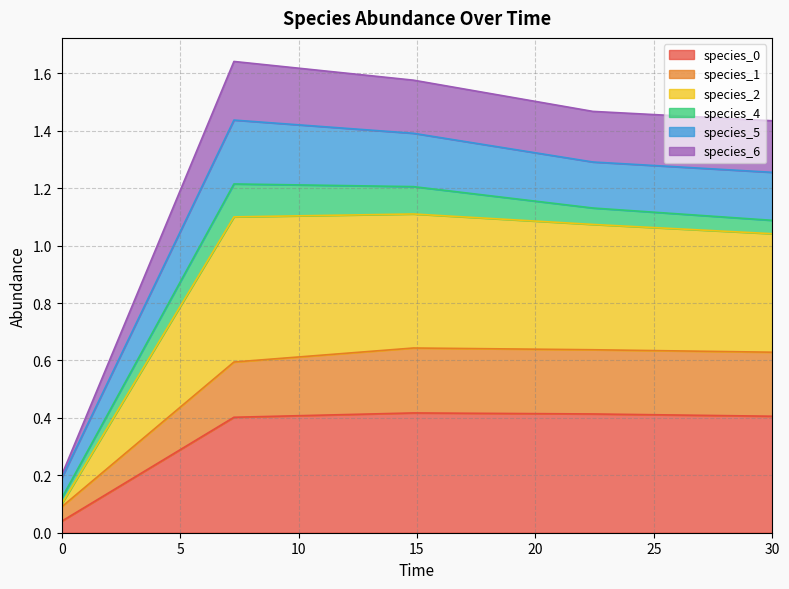

Does the chart have visible grid lines?

Yes